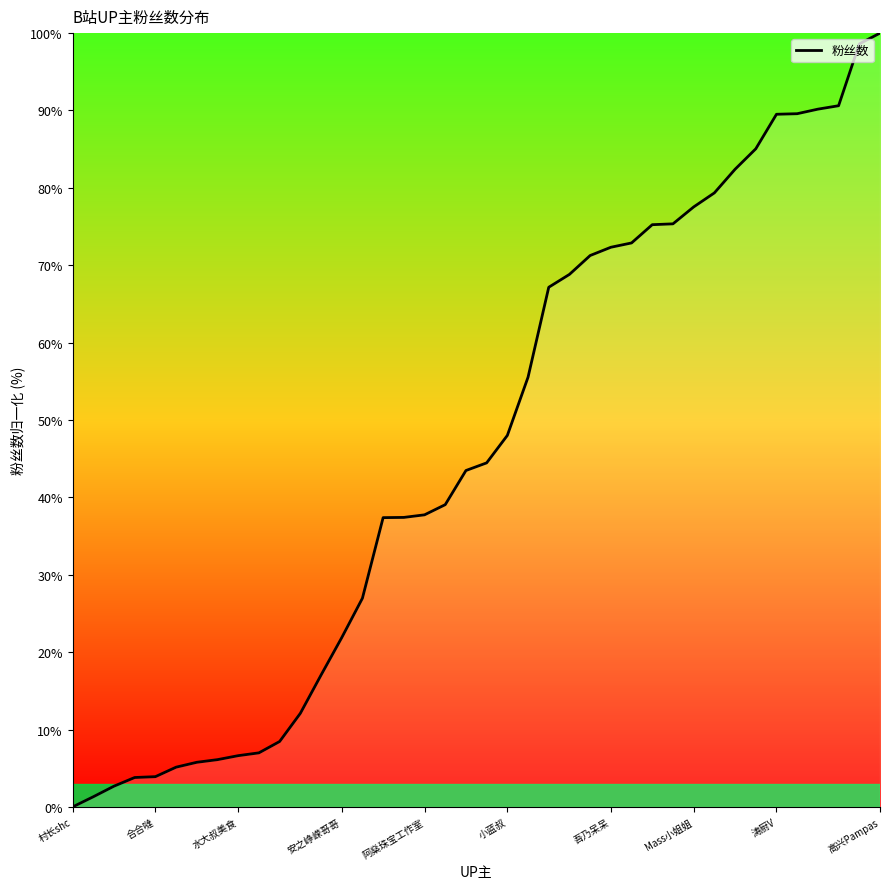

How many values exceed 44?

20